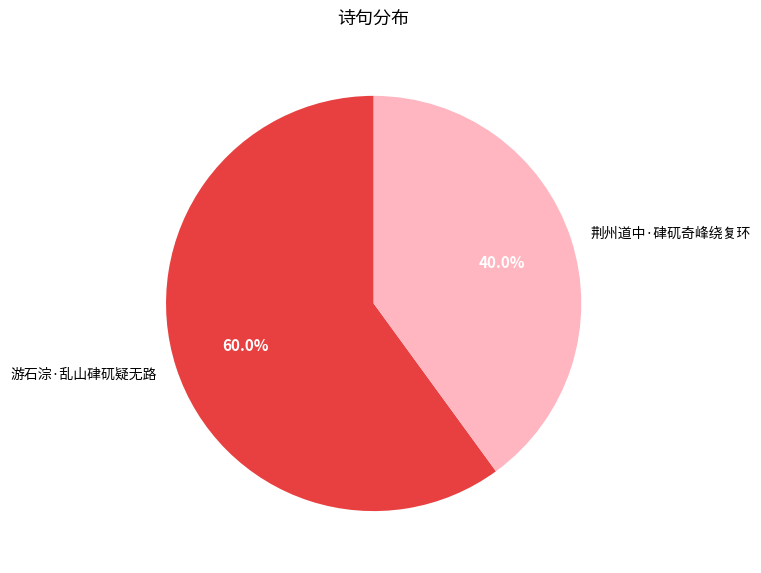

What percentage is the 荆州道中·硉矹奇峰绕复环 slice, to the nearest percent?

40%